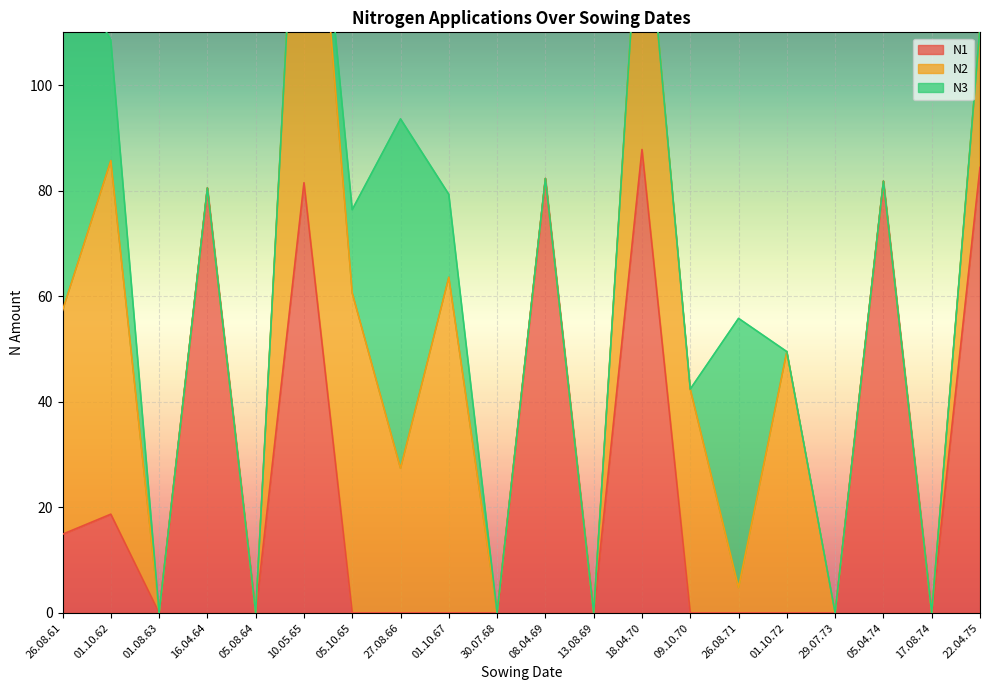

Rank the series at 13.08.69 from lowest to highest value.

N1, N2, N3